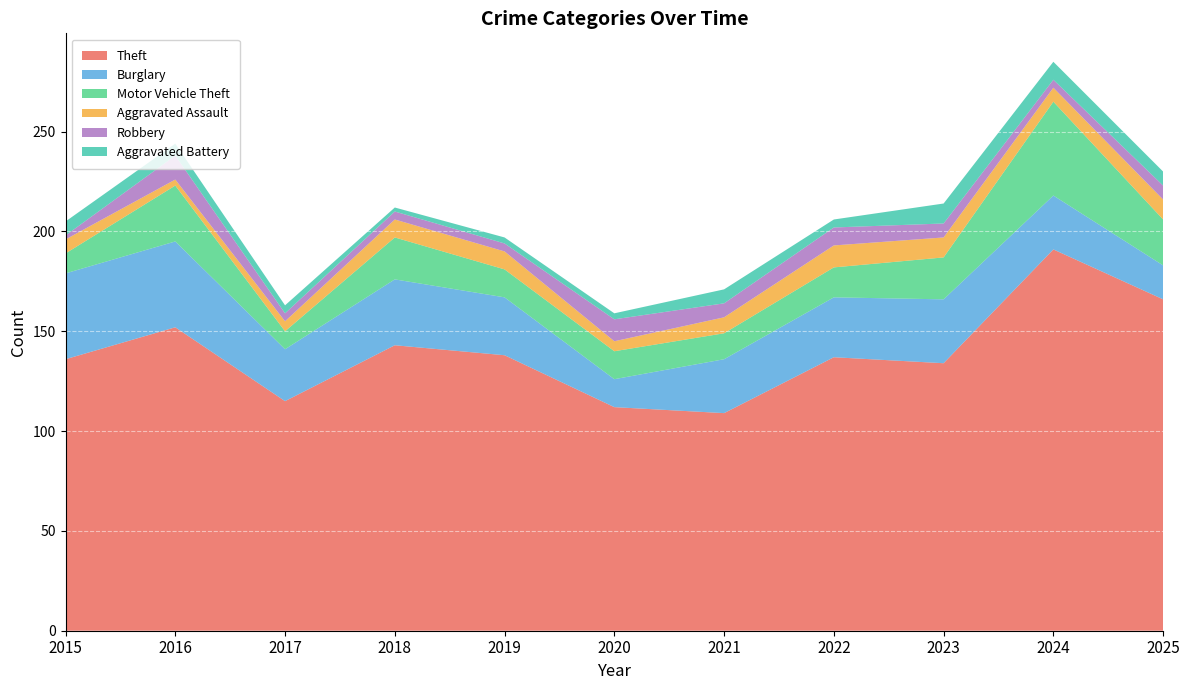

Reading left to right, list all the values displayed in this chart.

Theft: 136	152	115	143	138	112	109	137	134	191	166
Burglary: 43	43	26	33	29	14	27	30	32	27	17
Motor Vehicle Theft: 10	28	9	21	14	14	13	15	21	47	23
Aggravated Assault: 7	3	5	9	9	5	8	11	10	7	10
Robbery: 2	12	4	4	4	11	7	9	7	4	7
Aggravated Battery: 7	6	4	2	3	3	7	4	10	9	7